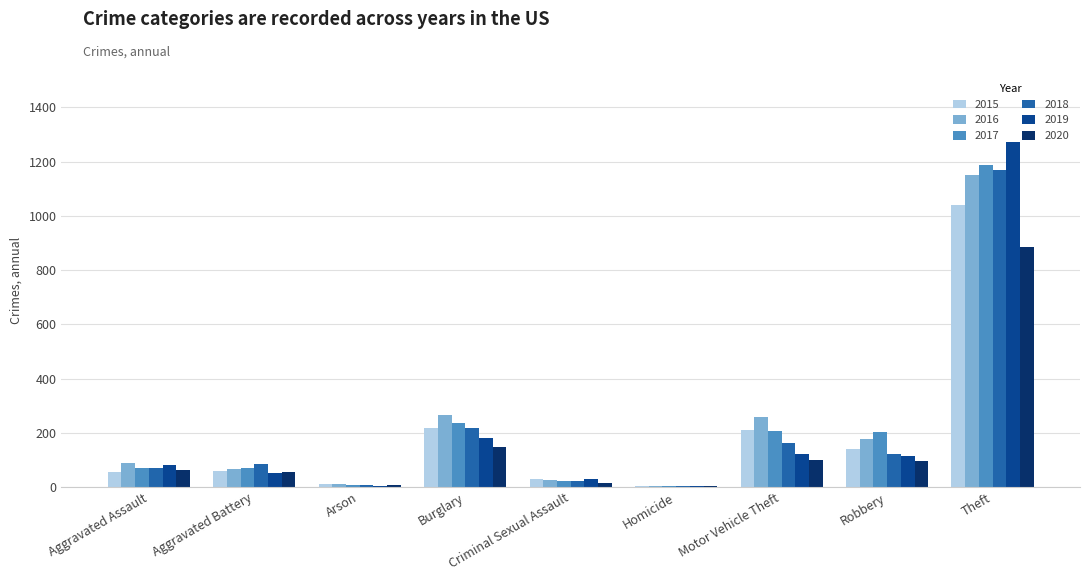

Are the bars horizontal?

No